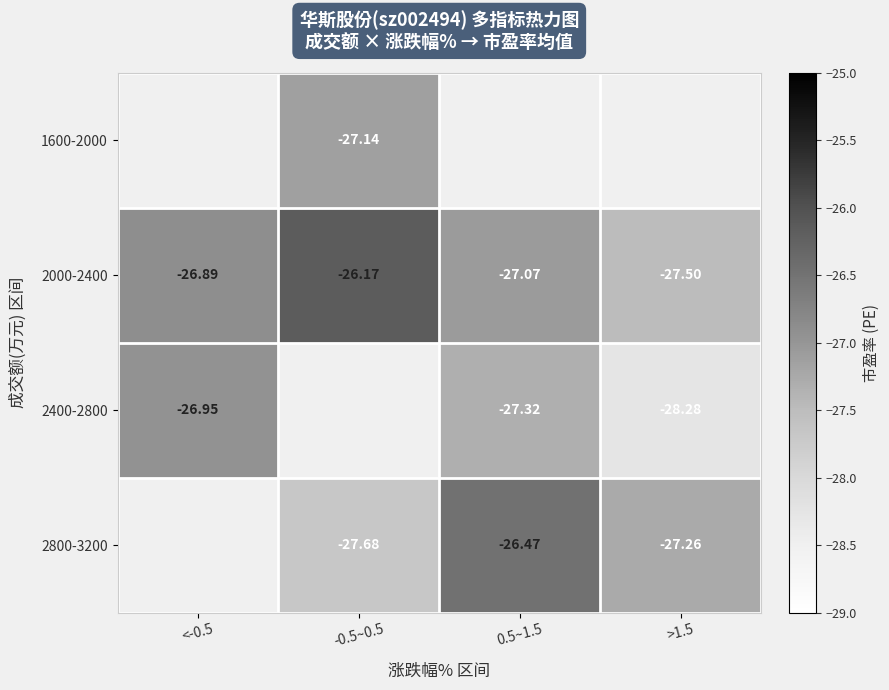

The value of 2800-3200 at -0.5~0.5 is -27.7. True or false?

True